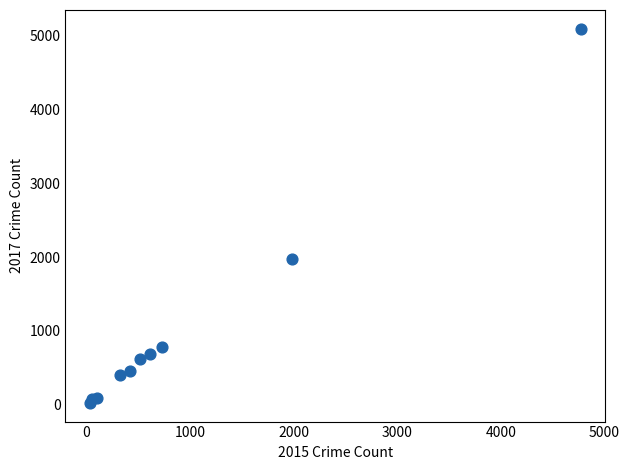

What is the average Y value?

1019